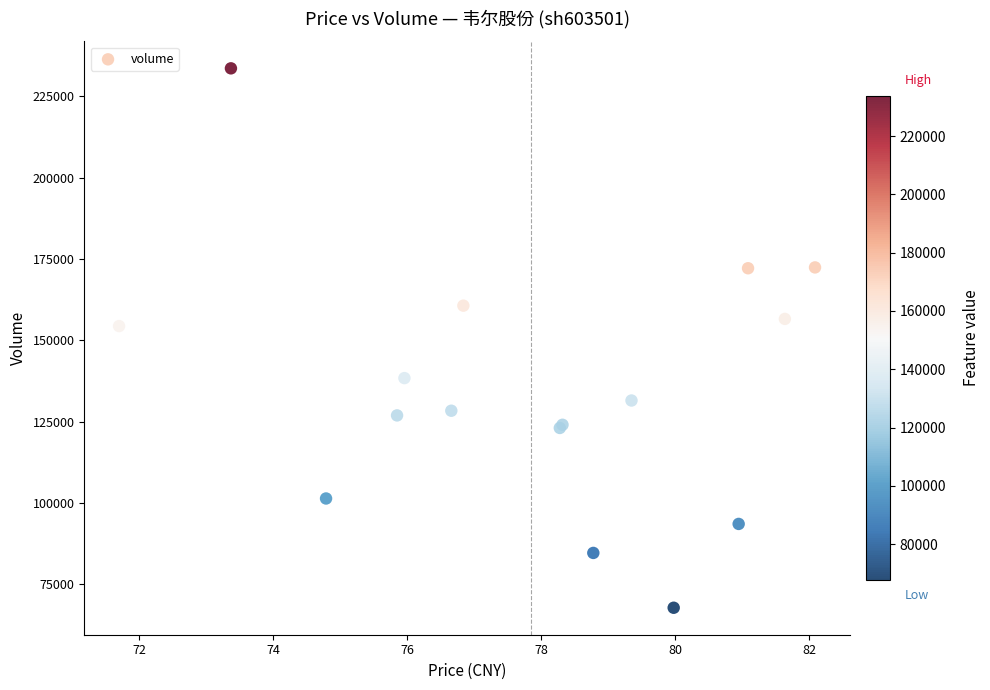

What Y value in the scatter plot is closest to 150717?

154397